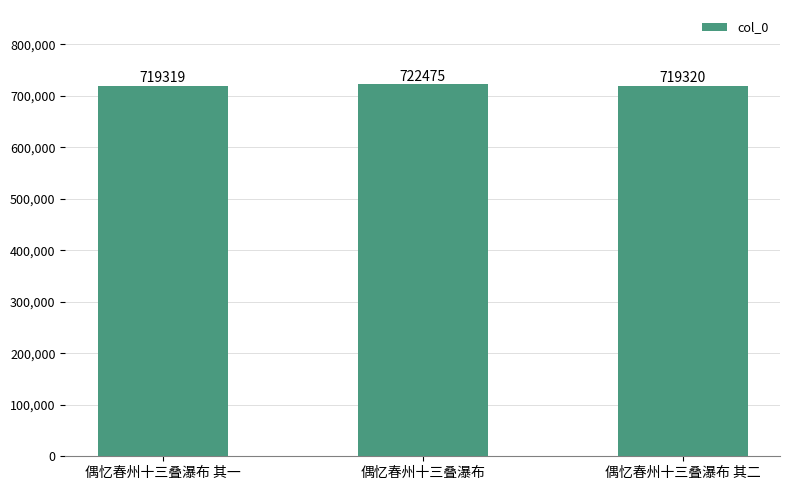

What is the change in value from 偶忆春州十三叠瀑布 to 偶忆春州十三叠瀑布 其二?

-3155